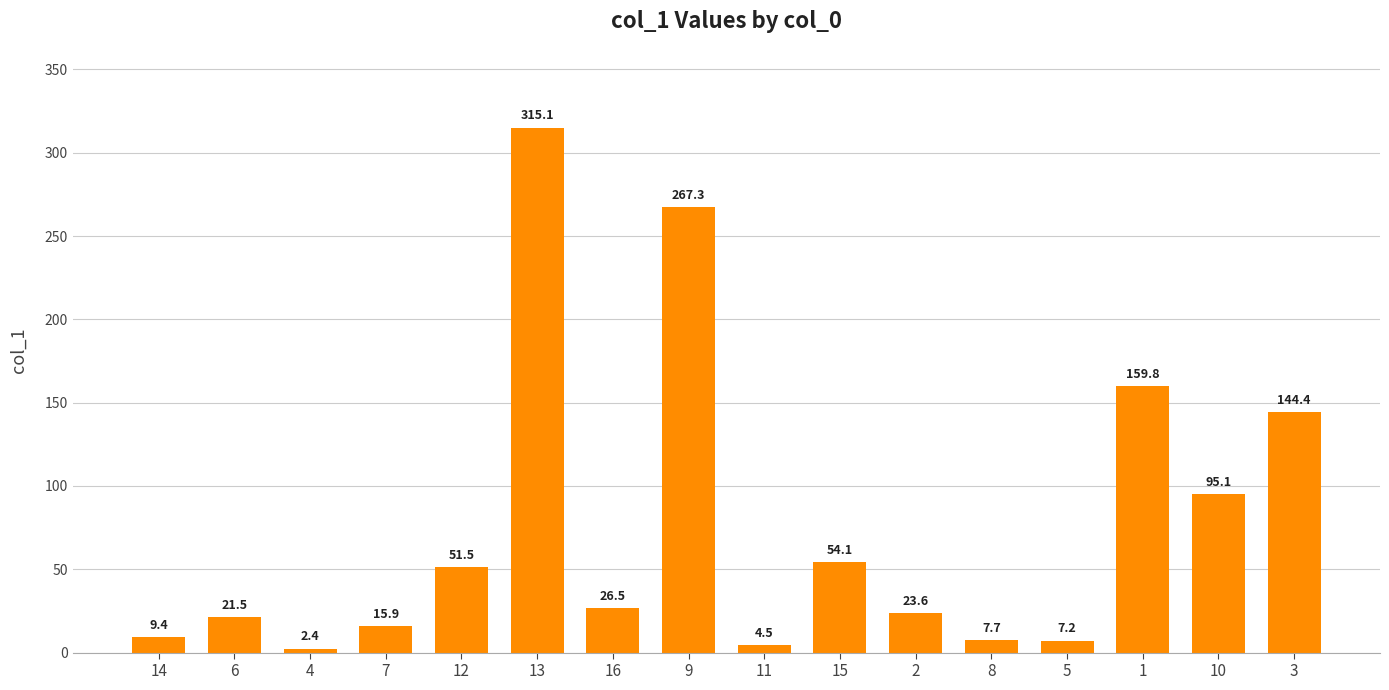

The chart shows a value of 7.2 at 5. True or false?

True